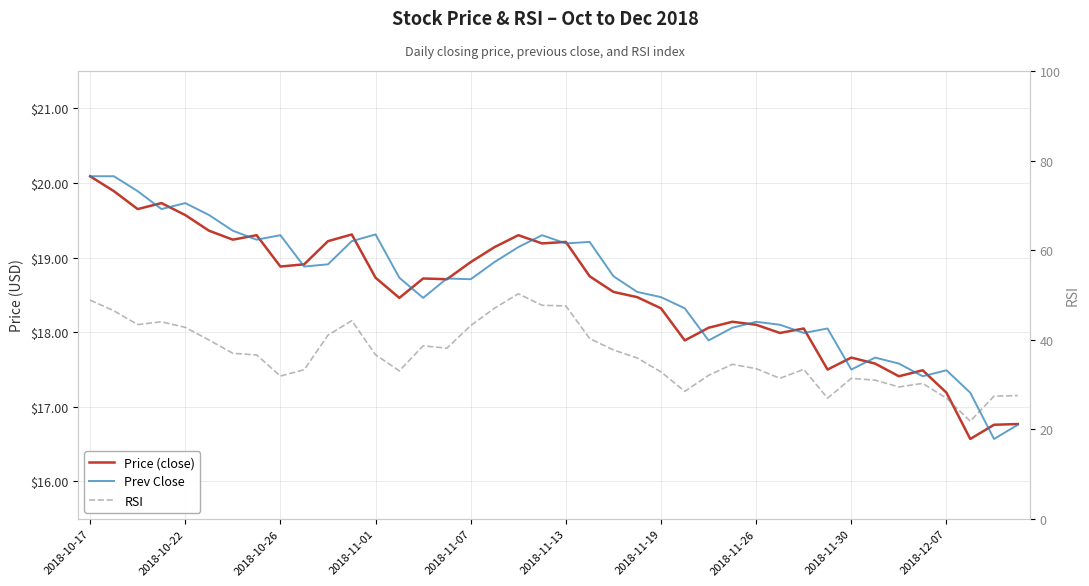

At which category does Price (close) reach its first local peak?

2018-11-01